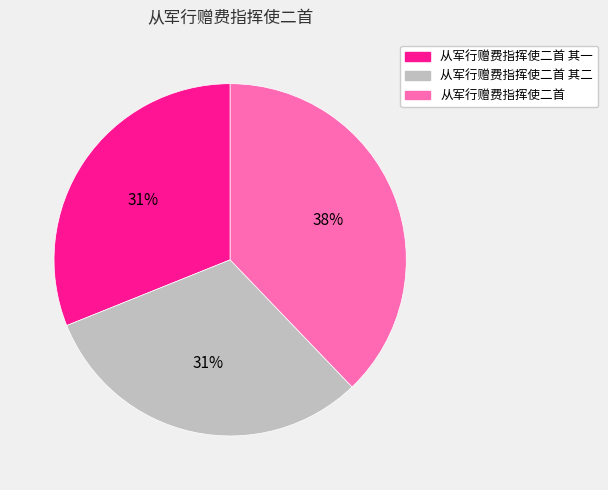

Is the sum of 从军行赠费指挥使二首 其二 and 从军行赠费指挥使二首 其一 greater than half?

Yes